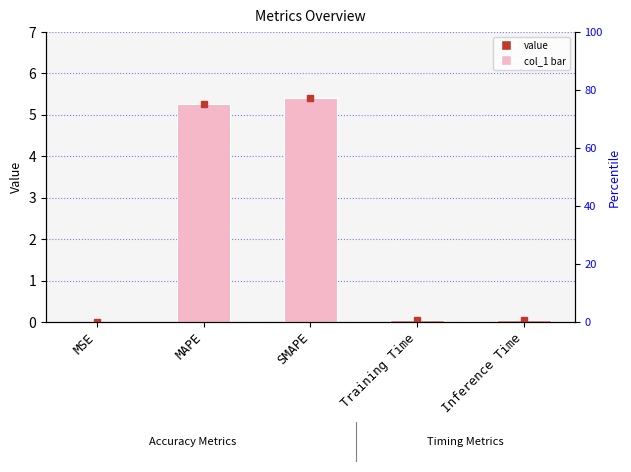

What is the average value?

2.2